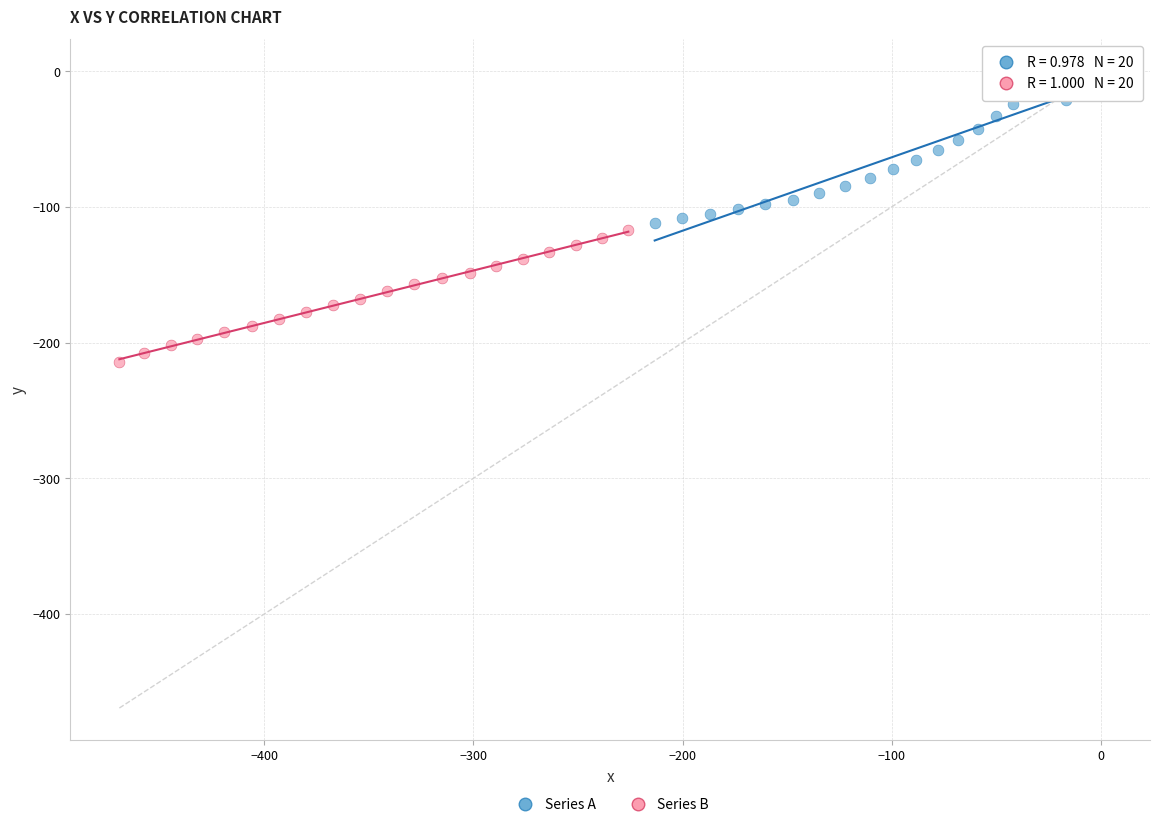

Which series reaches the maximum Y coordinate?

Series A